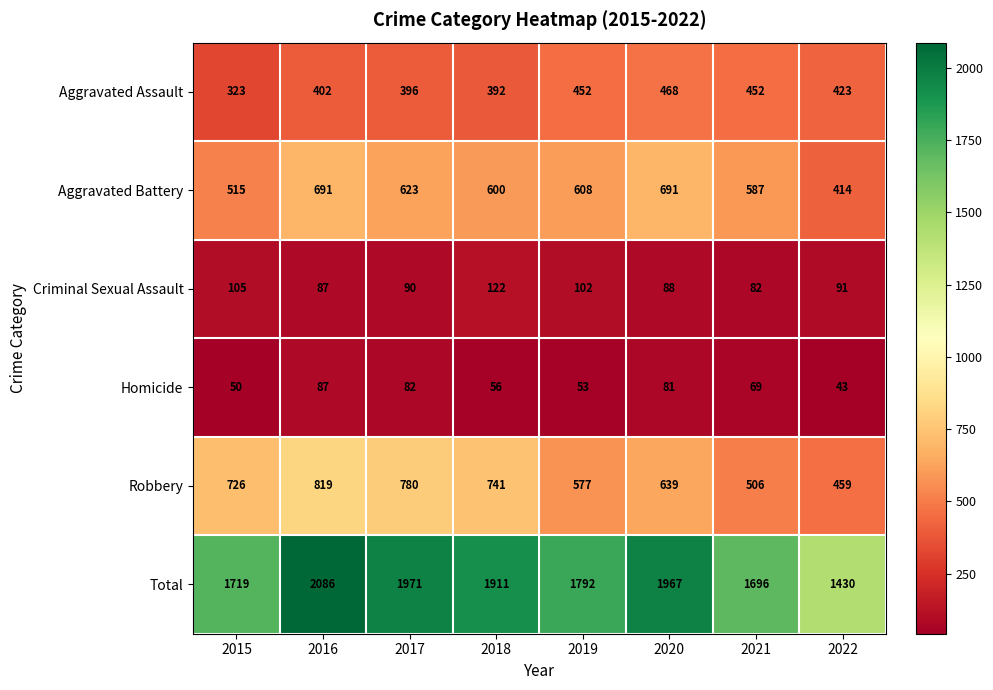

The value of Aggravated Assault at 2018 is 392. True or false?

True